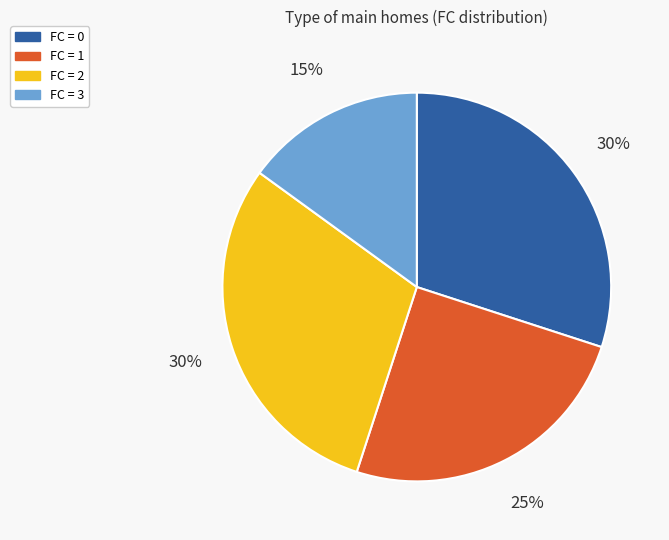

To the nearest percent, what is the difference between the largest and smallest slice percentages?

15%